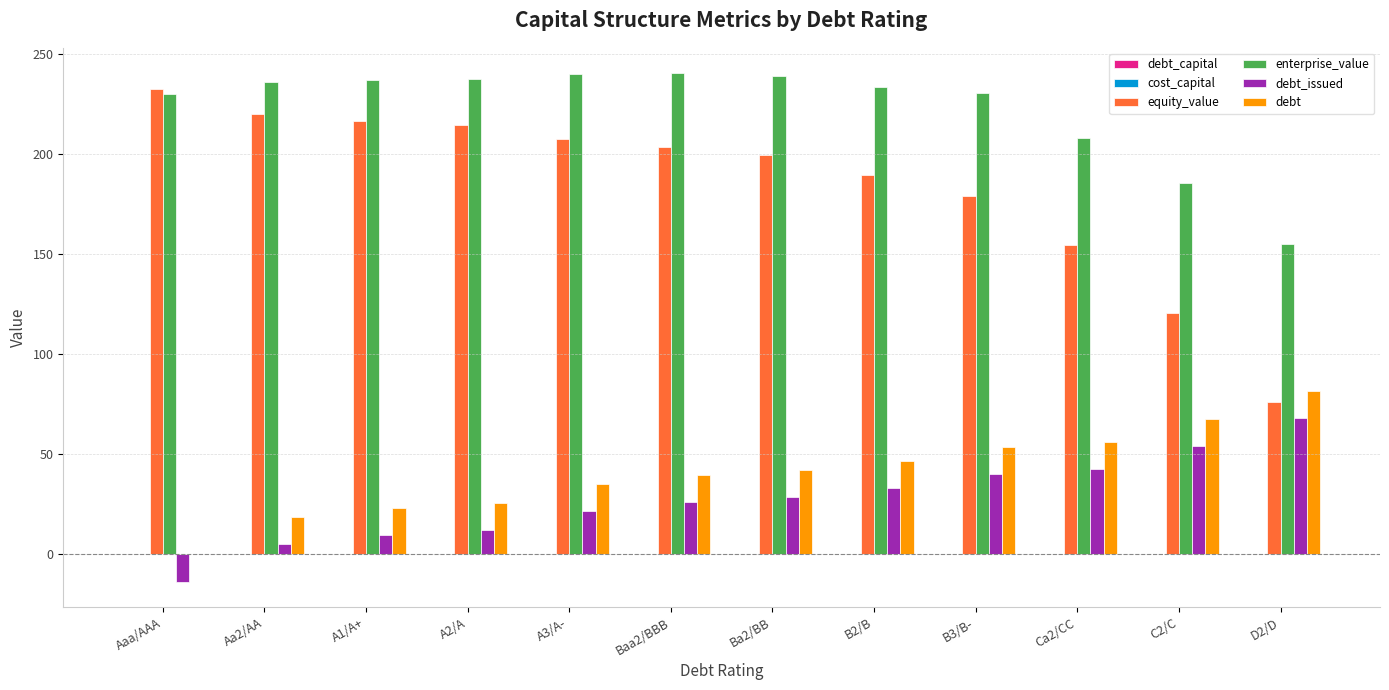

Which series has the largest total across all categories?

enterprise_value